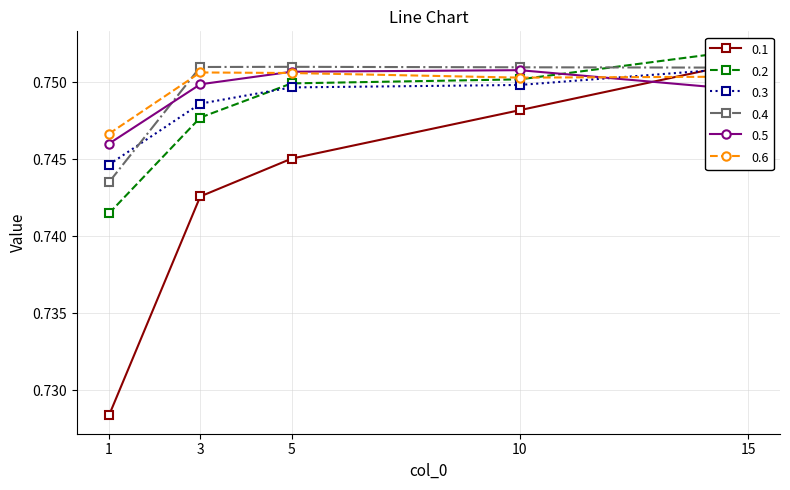

How many interior local peaks does the 0.5 series have?

1